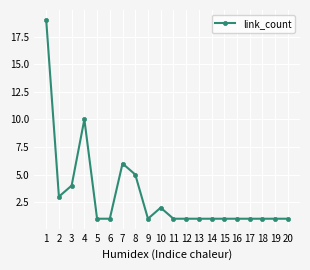

What is the value of the 1st point from the left?

19